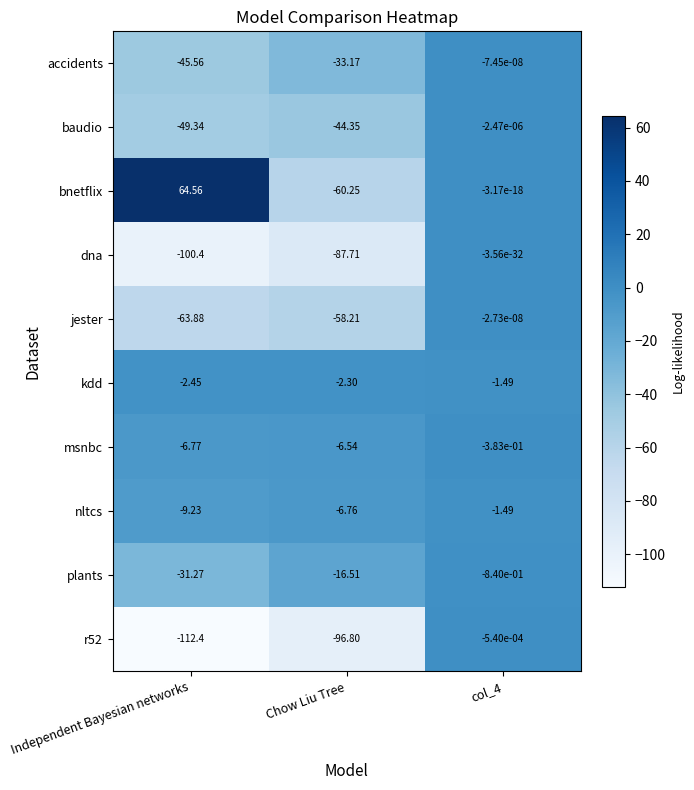

How many values in the accidents series are below -33?

2